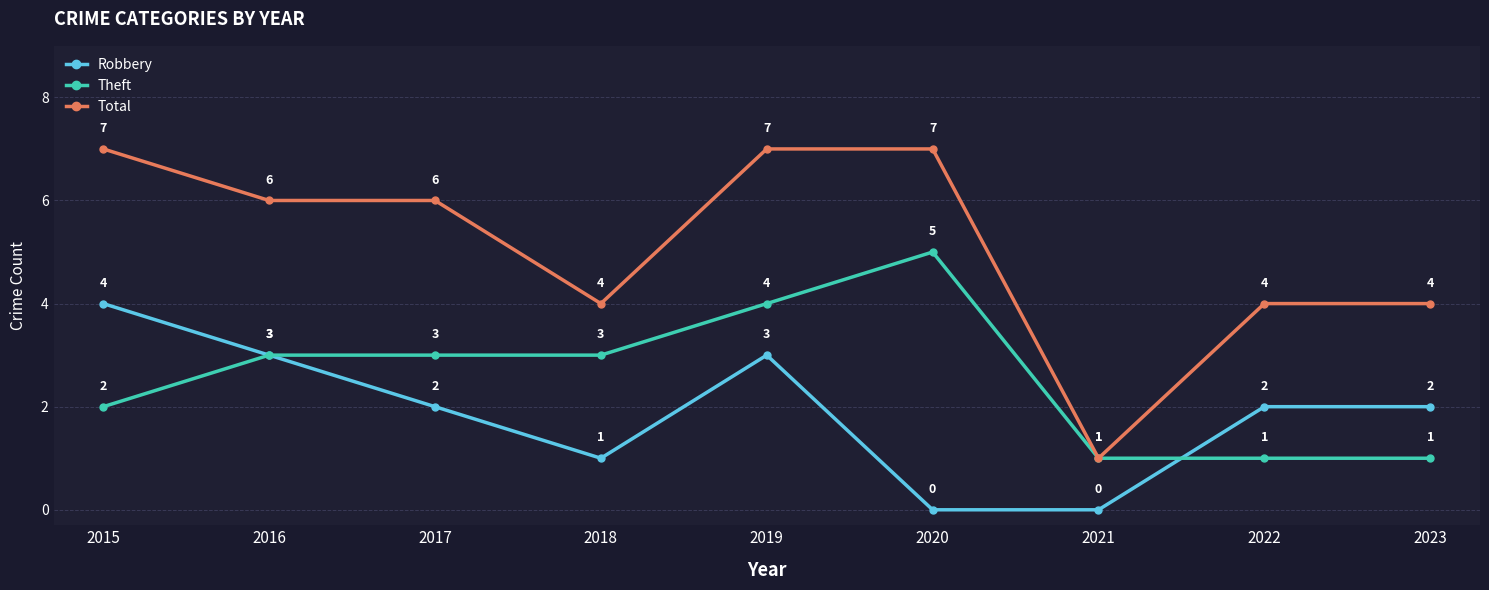

Which series has the largest range (max minus min)?

Total